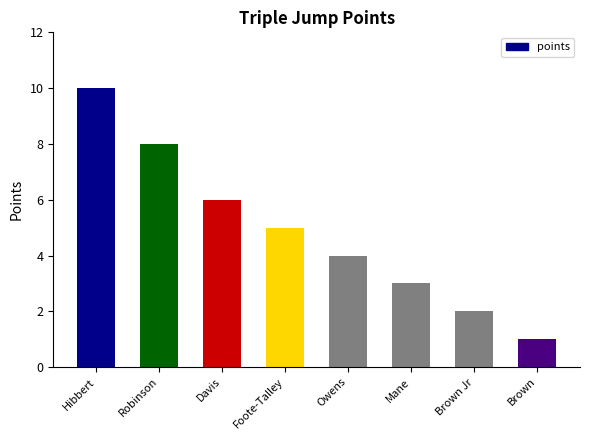

At which label does the data first exceed 5?

Hibbert